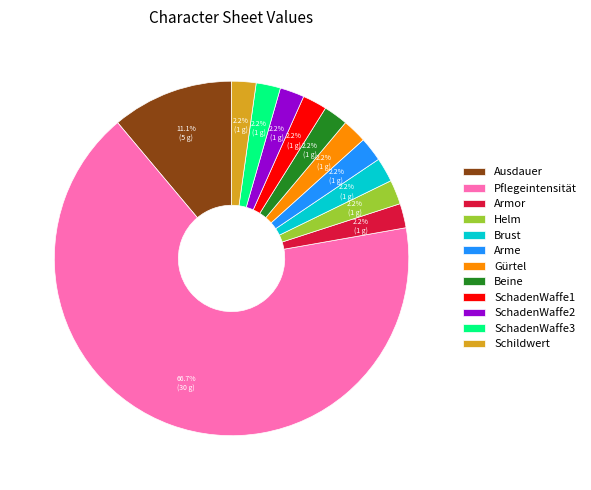

To the nearest percent, what is the average slice percentage?

8%